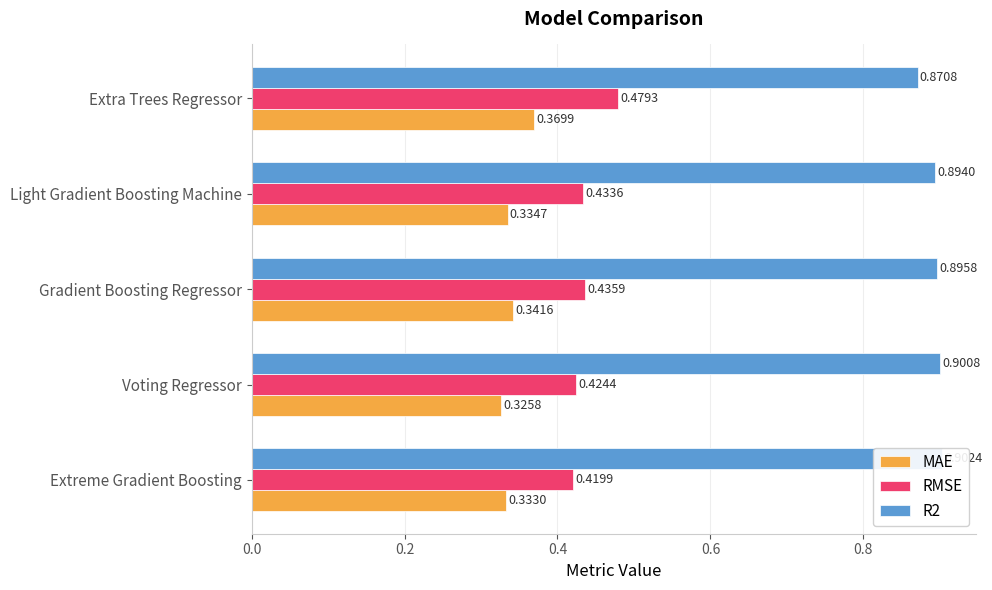

The RMSE series shows 0.5 at 0.8. True or false?

True